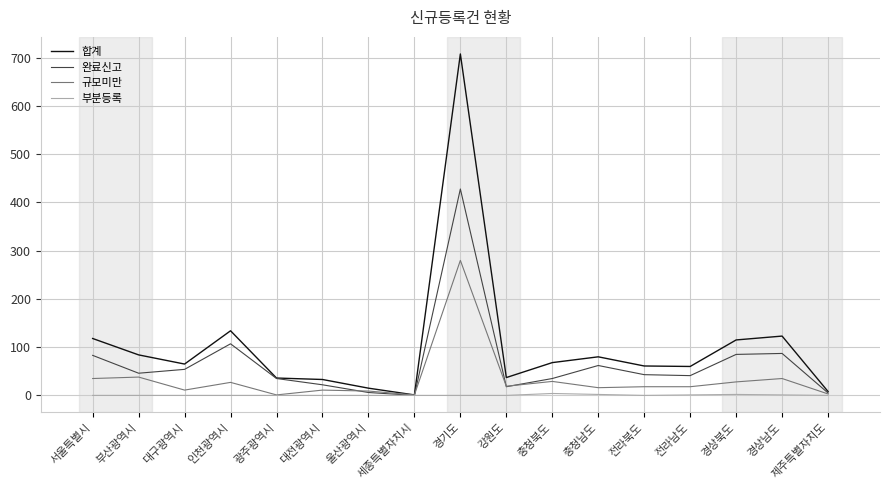

What value does the 합계 series have at 부산광역시?

84